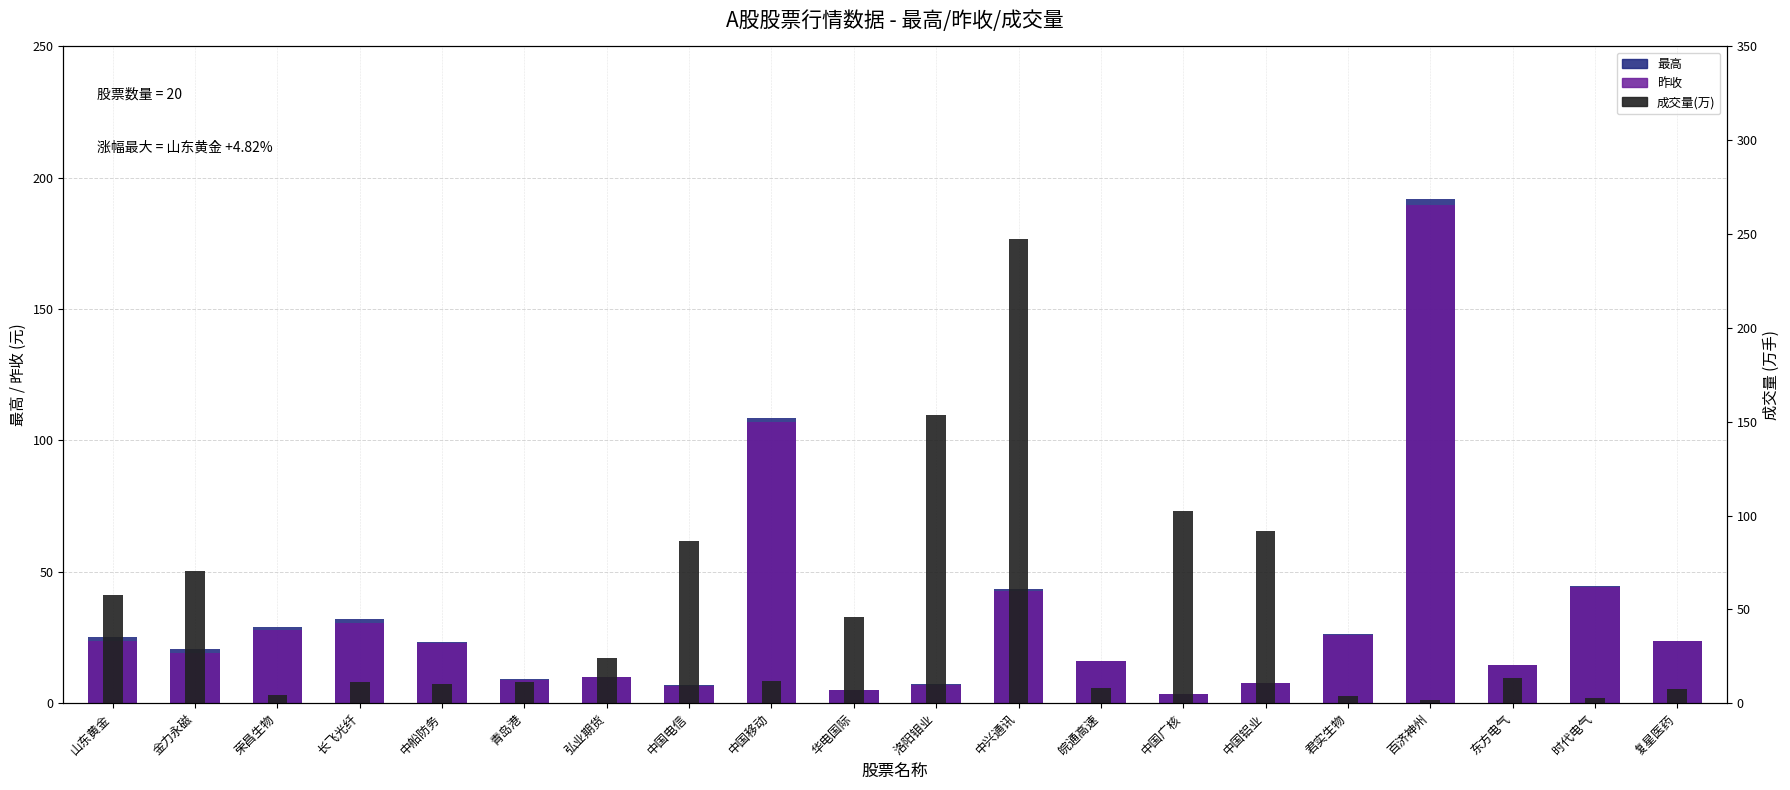

At which label is 成交量(万) closest to 124?

中国广核